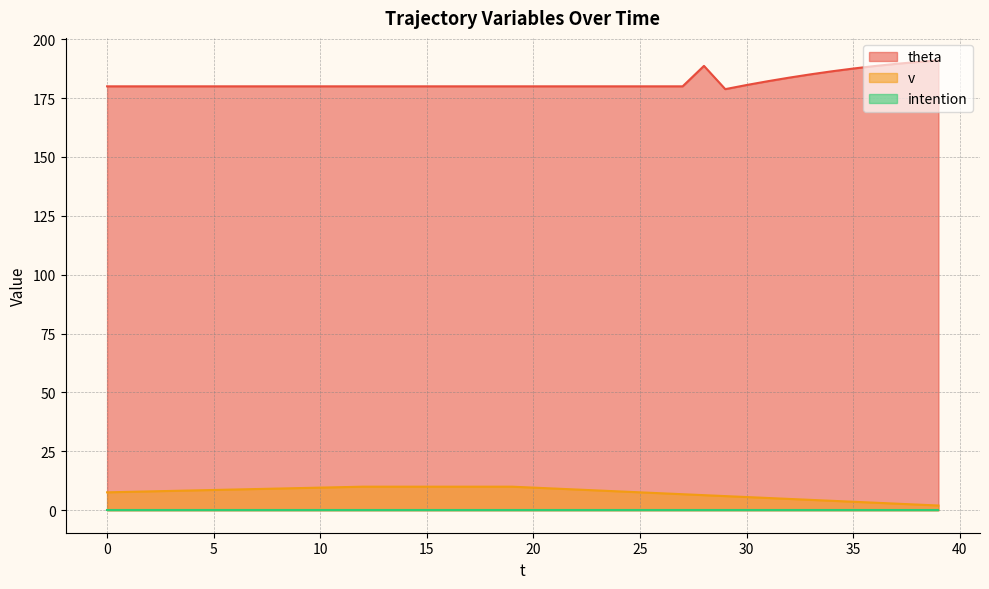

The value of v at 37 is 4.5. True or false?

False